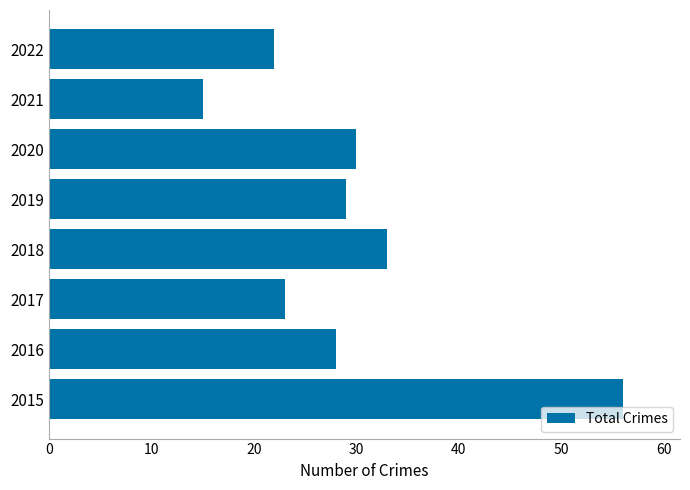

Rank the categories by value from lowest to highest.

2021, 2022, 2017, 2016, 2019, 2020, 2018, 2015